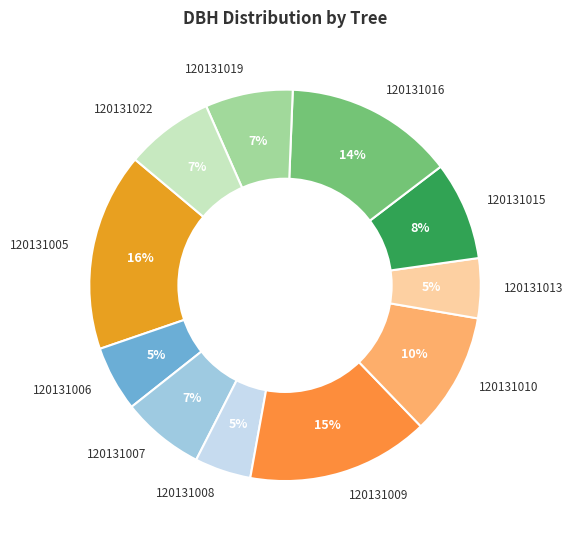

To the nearest percent, what is the average slice percentage?

9%